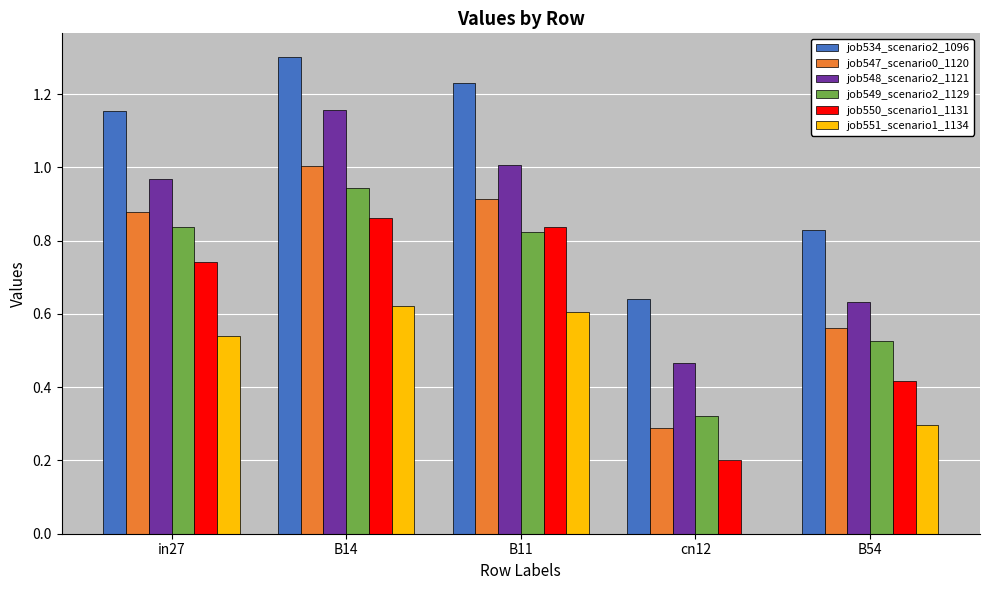

What is the sum of all job551_scenario1_1134 values?

2.1